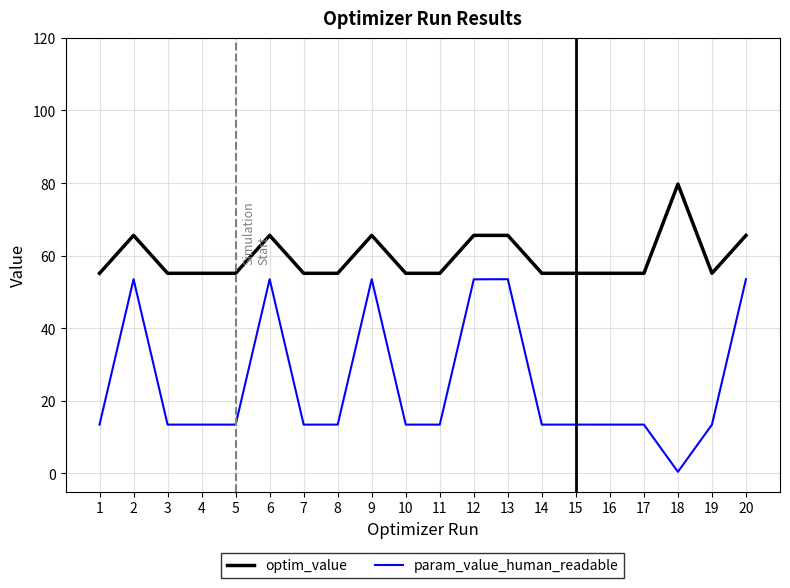

Which series has the largest total across all categories?

optim_value